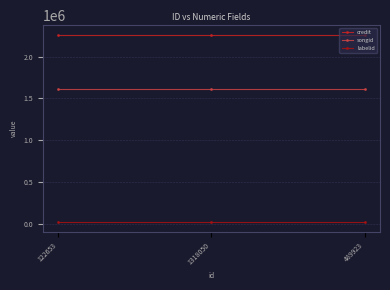

Rank the series at 1318050 from highest to lowest value.

credit, songid, labelid